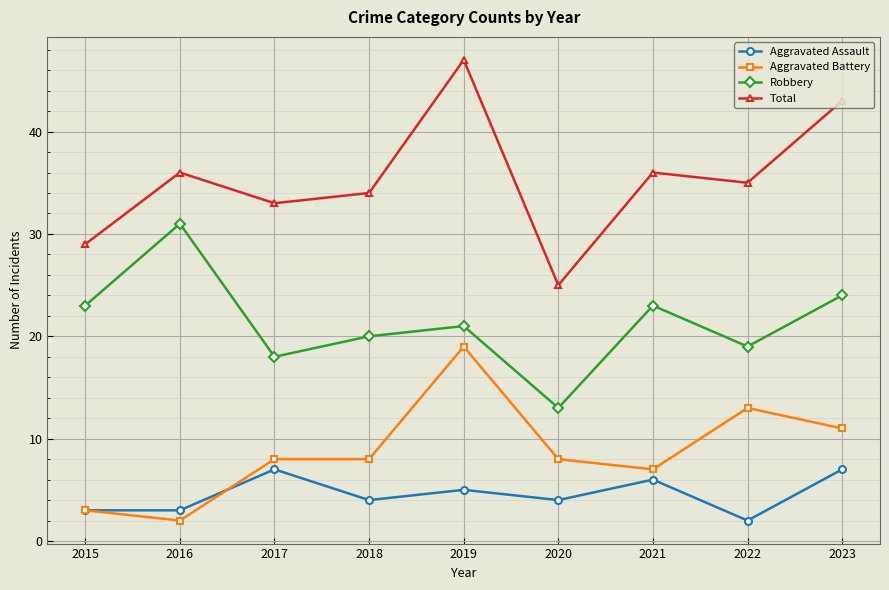

Reading left to right, extract all data points from this chart.

Aggravated Assault: 3	3	7	4	5	4	6	2	7
Aggravated Battery: 3	2	8	8	19	8	7	13	11
Robbery: 23	31	18	20	21	13	23	19	24
Total: 29	36	33	34	47	25	36	35	43